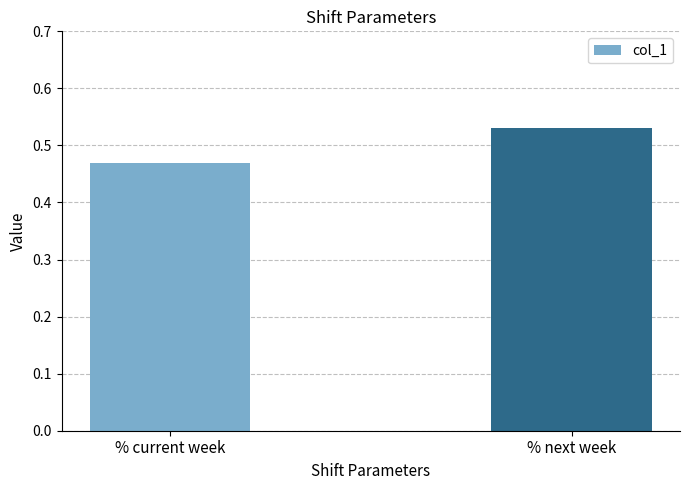

How many values are between 0 and 1?

2